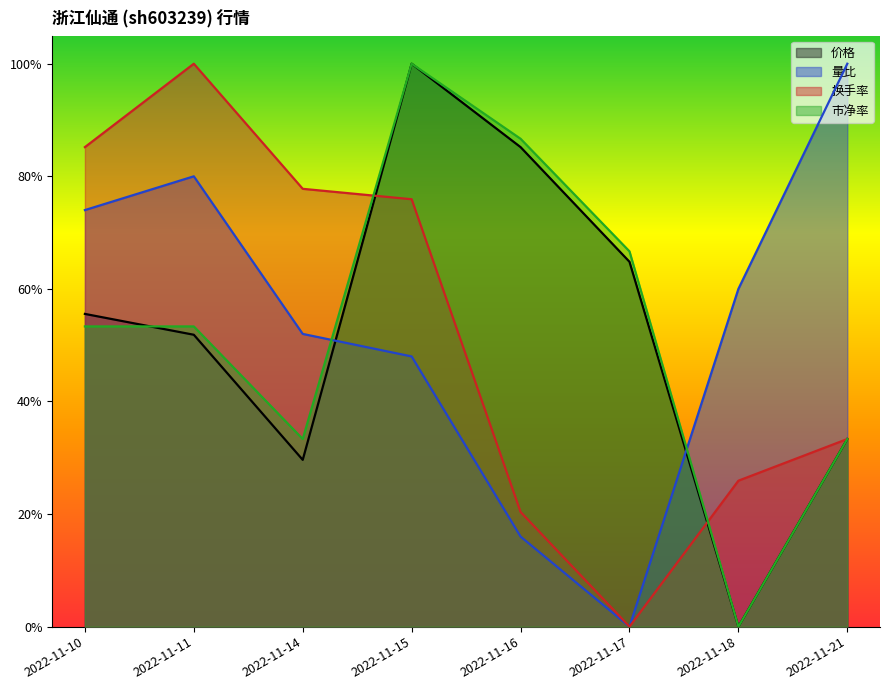

Is the value of 价格 at 2022-11-10 greater than the value of 换手率 at 2022-11-14?

No